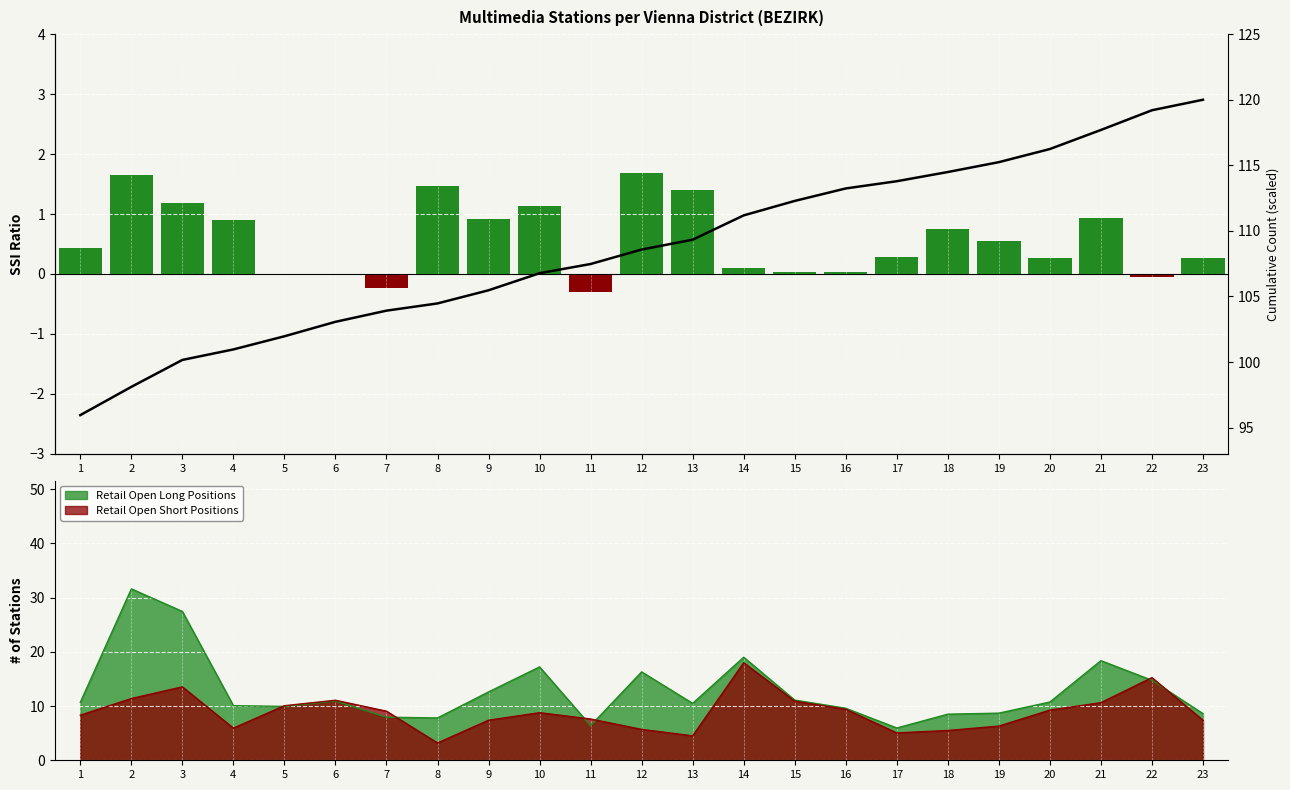

What is the lowest value of the Cumulative Count series?

96.0